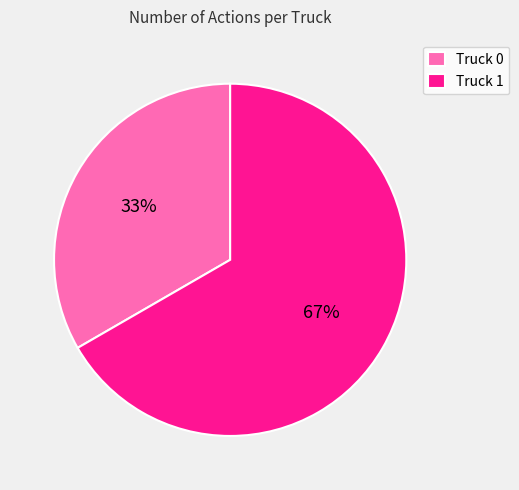

Between Truck 1 and Truck 0, which is larger?

Truck 1